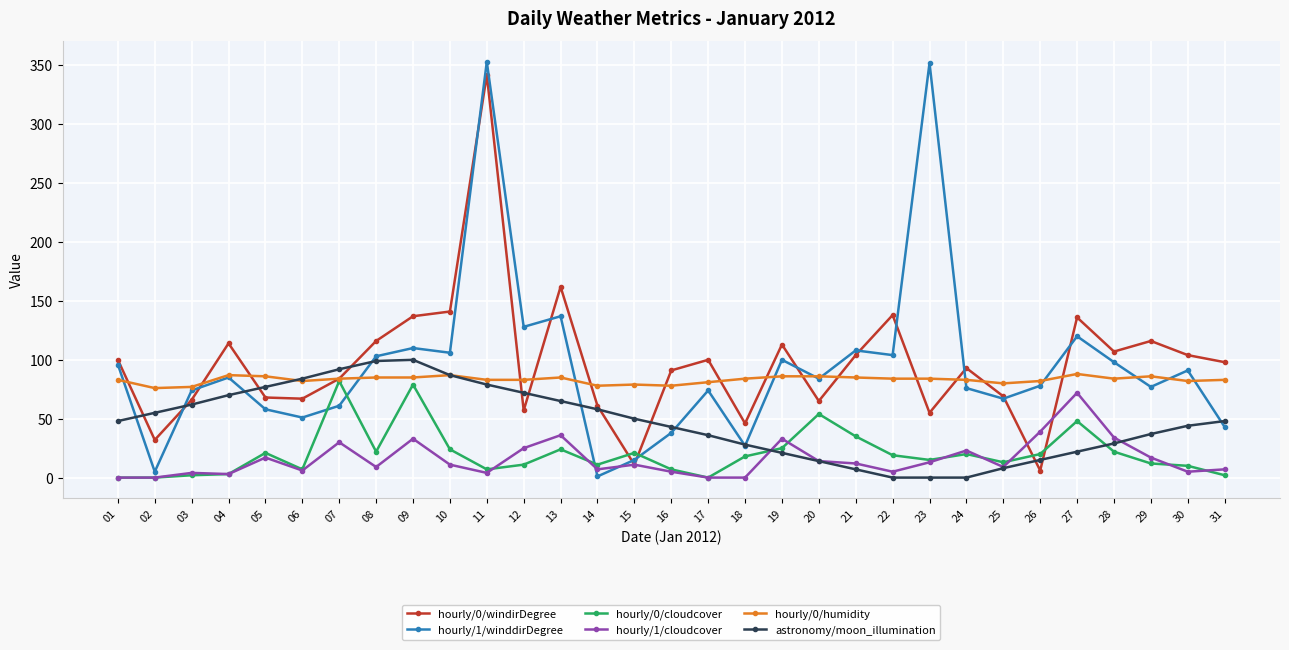

The hourly/1/cloudcover series shows -25 at 18. True or false?

False